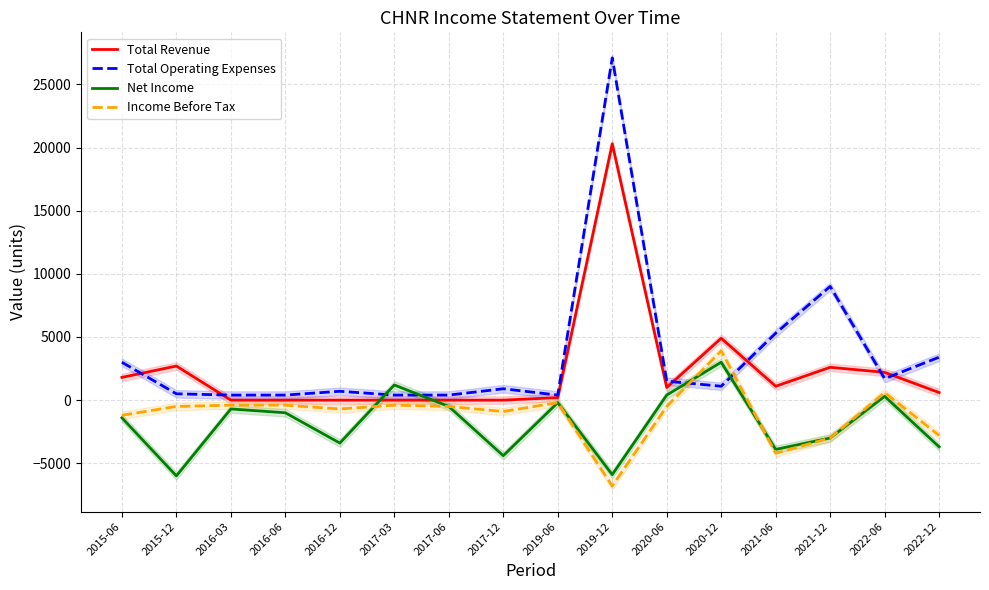

At which label does Total Revenue first exceed 1000?

2015-06